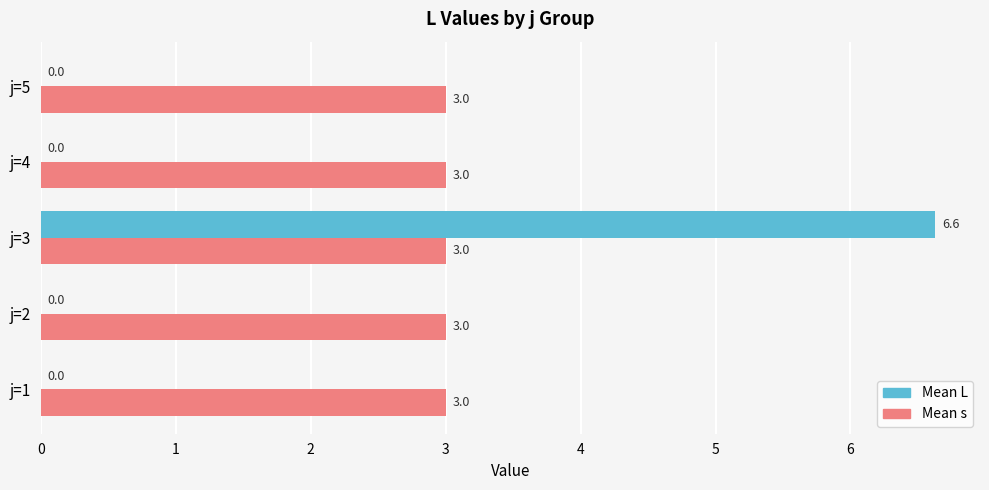

At which category is the sum across all series the highest?

j=3